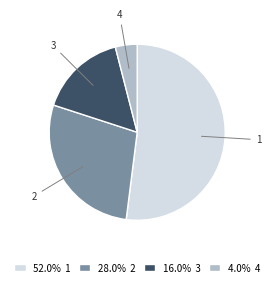

Which category accounts for the majority?

1